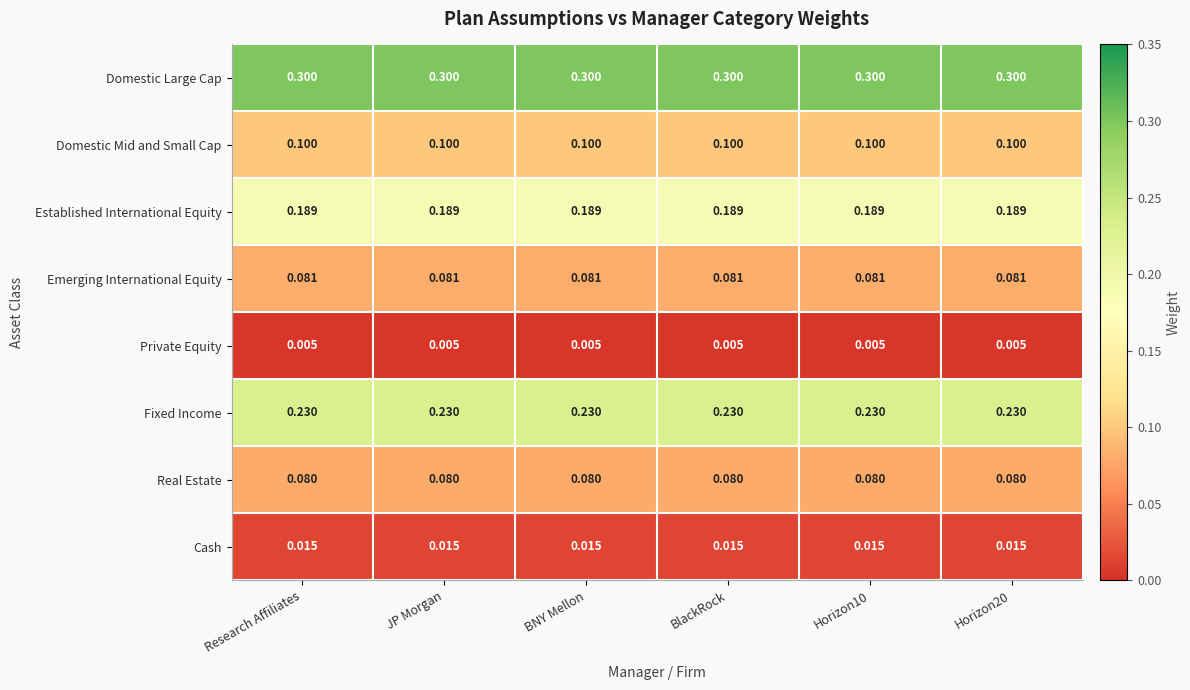

Which series has the largest total across all categories?

Domestic Large Cap